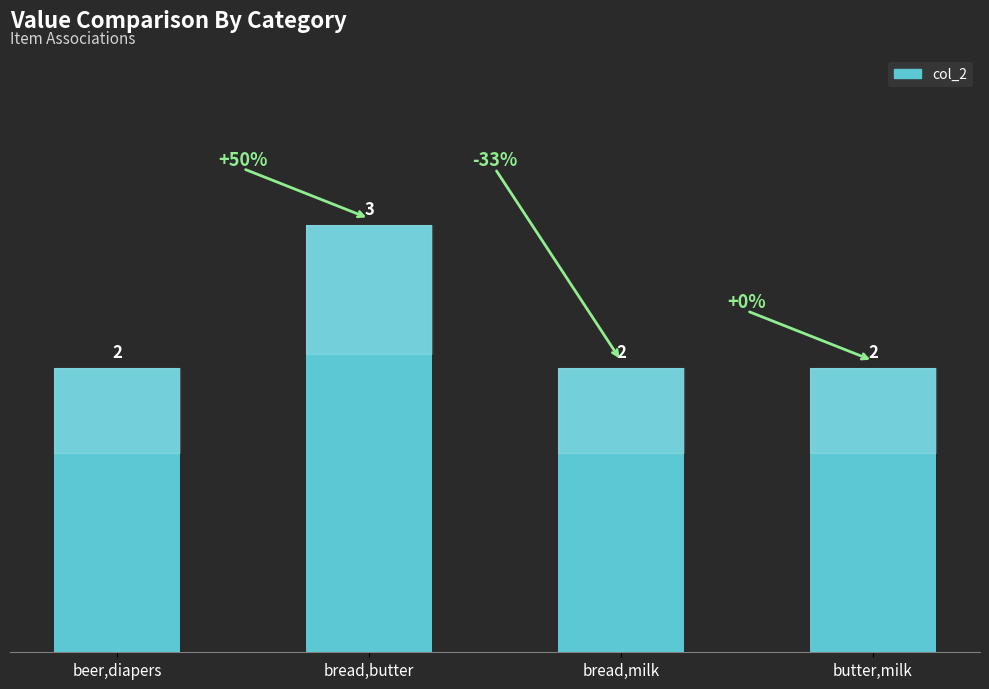

At which category does the chart reach its peak across all series?

bread,butter